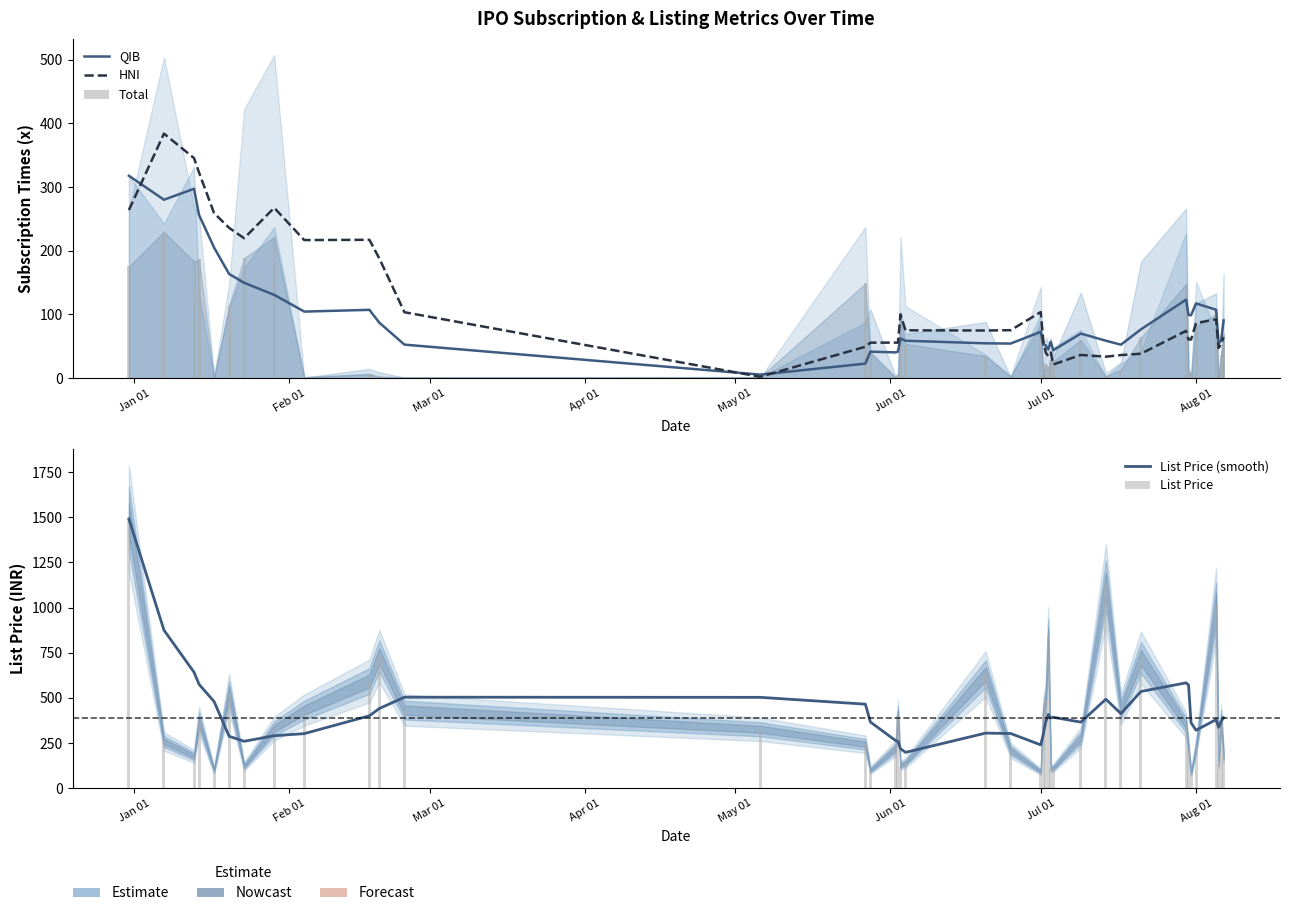

What are all the series names shown in the legend?

QIB, HNI, Total, List Price (smooth), List Price